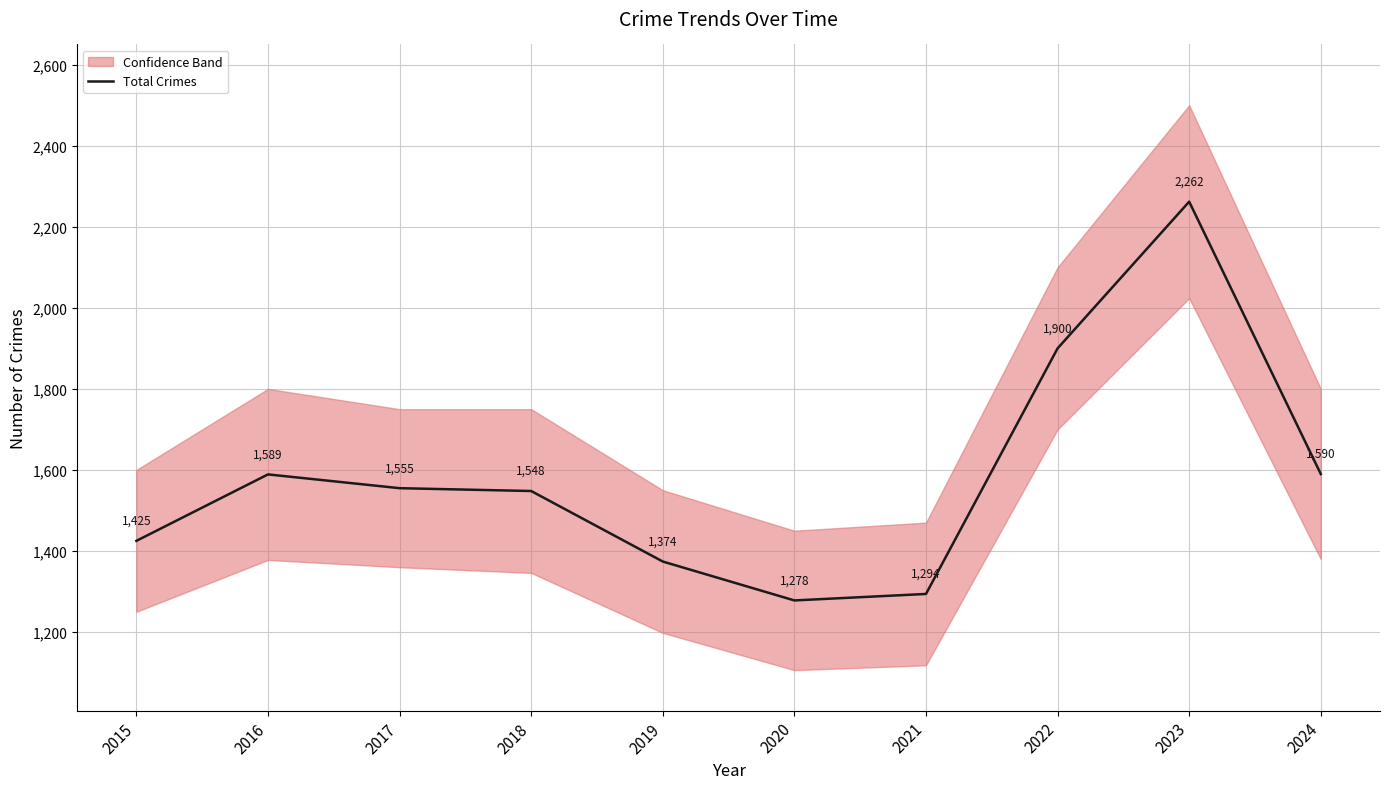

Is it true that the value at 2022 is 942?

False